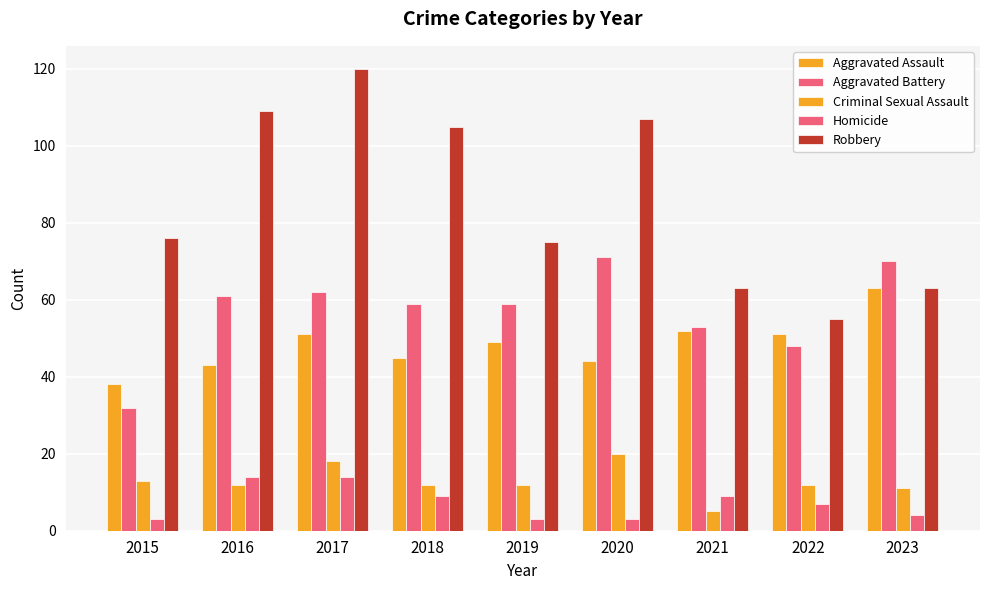

How many series are shown in this chart?

5